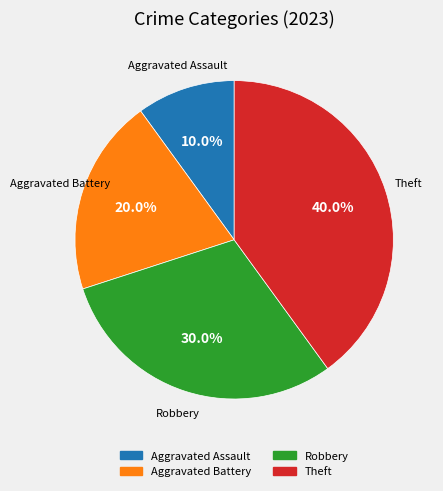

What percentage do Aggravated Assault and Robbery together represent?

40.0%